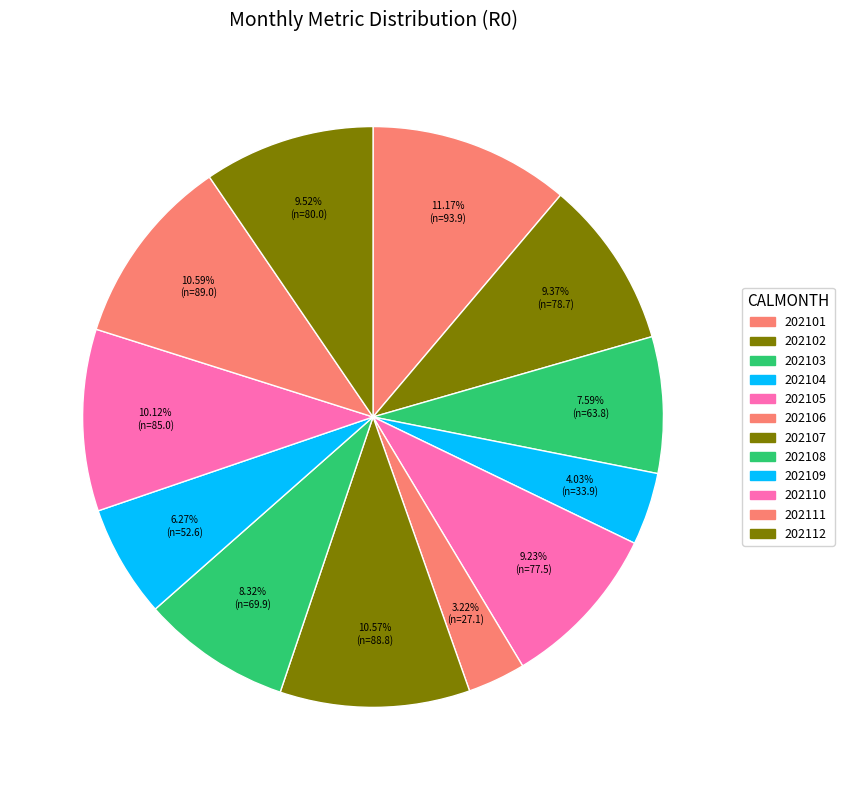

How many slices are in this pie chart?

12